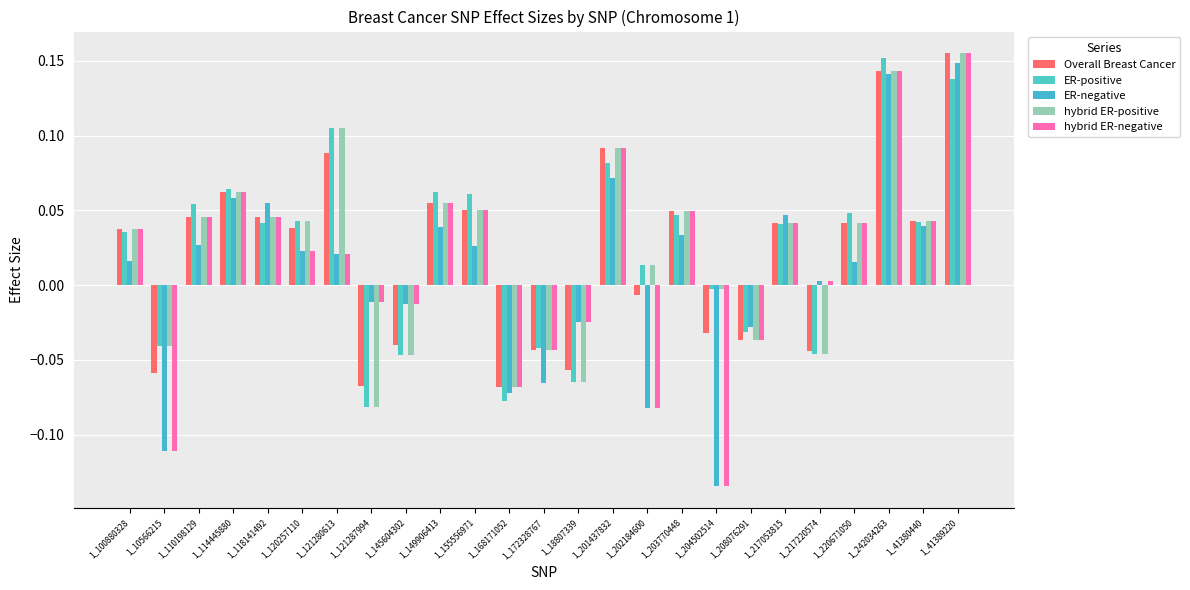

Is the value of hybrid ER-negative at 1_208076291 greater than the value of hybrid ER-positive at 1_149906413?

No